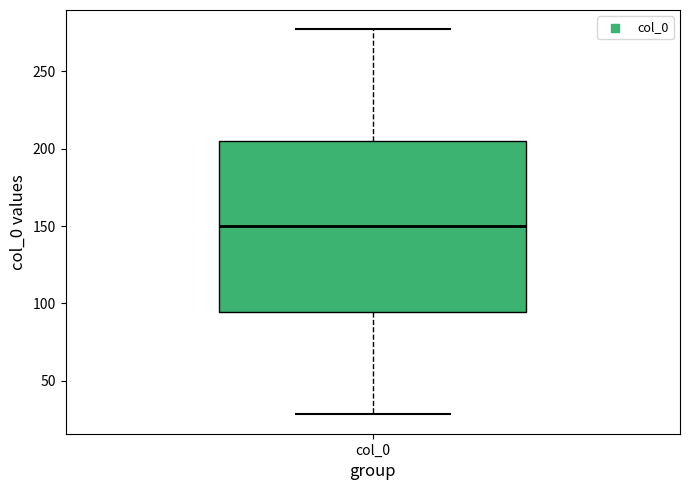

Where is the upper edge of the box for col_0 on the y-axis? The values are not printed on the chart, so give them approximately, as read against the axis.

205